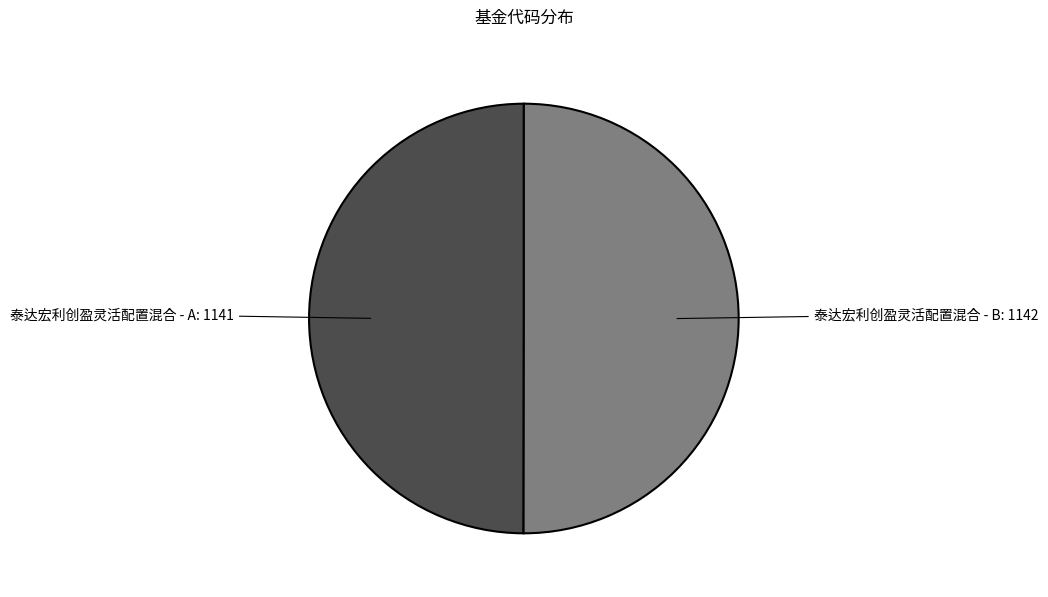

How many slices are in this pie chart?

2